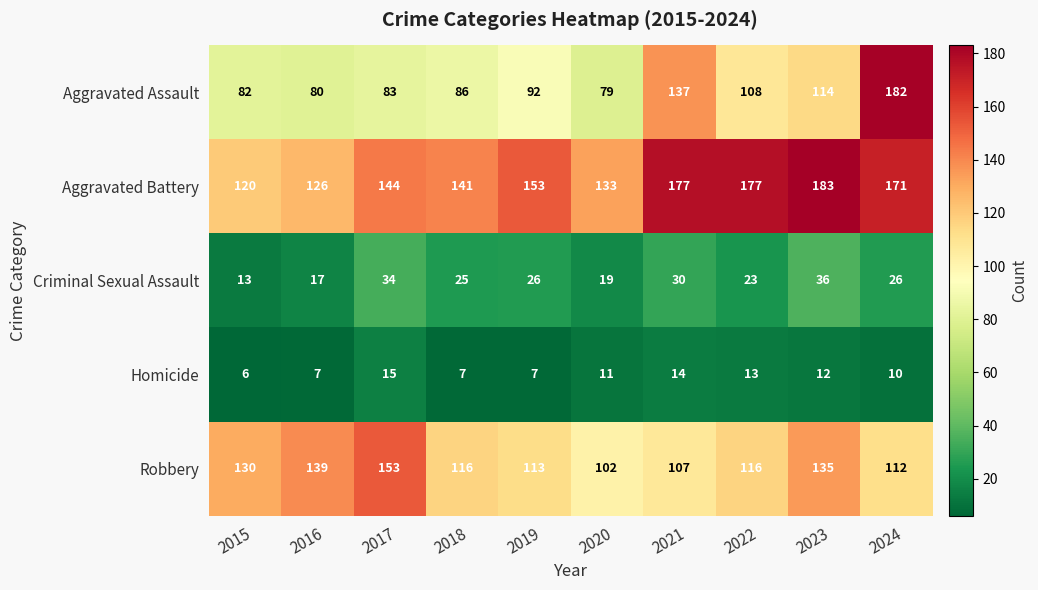

The Aggravated Battery series shows 54 at 2016. True or false?

False